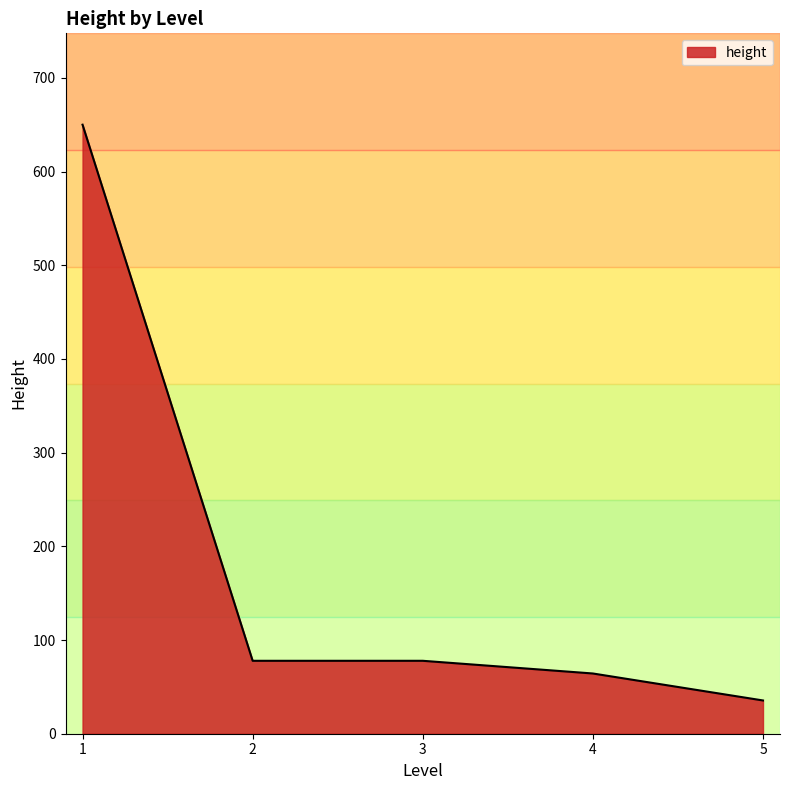

Count the number of categories in the chart.

5